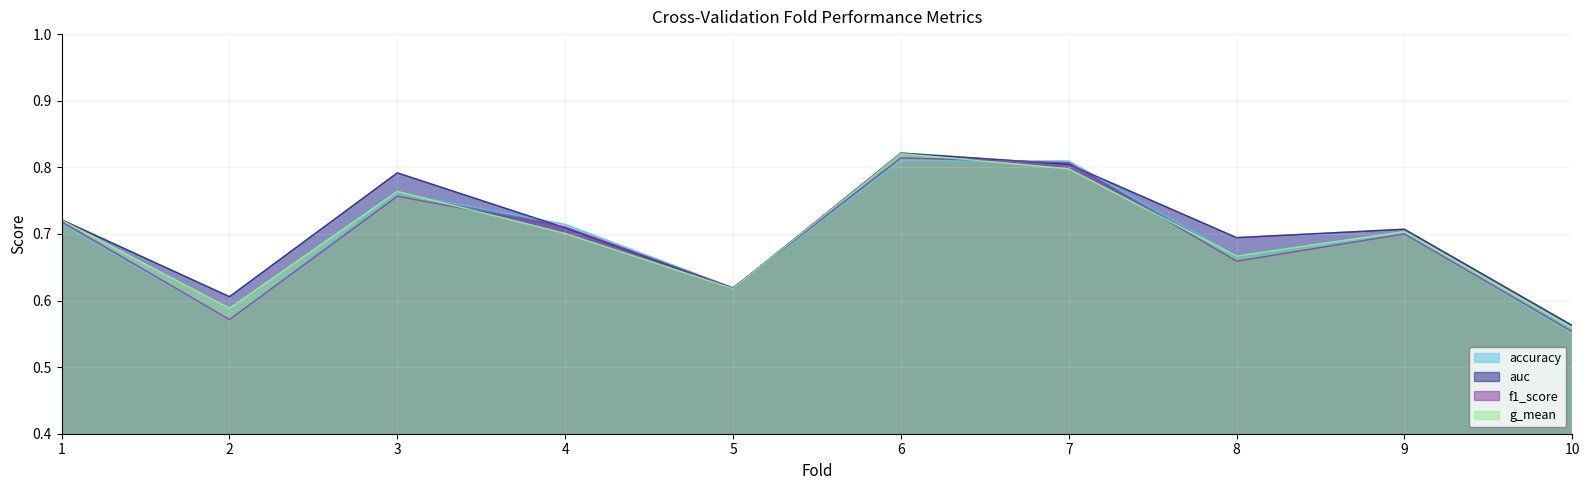

Which series has the largest range (max minus min)?

g_mean